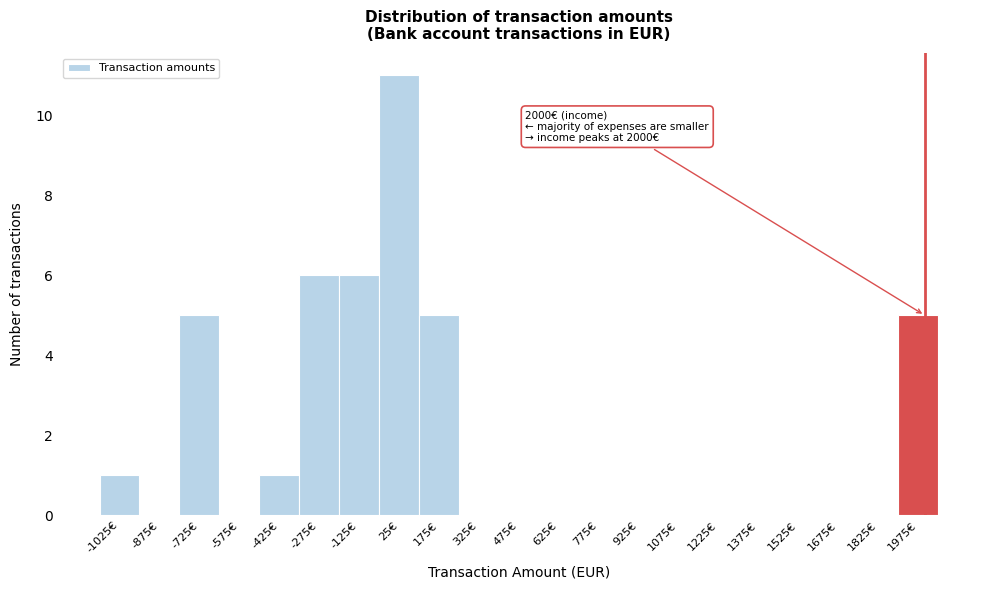

Which range on the x-axis has the tallest bar?

-50 to 100